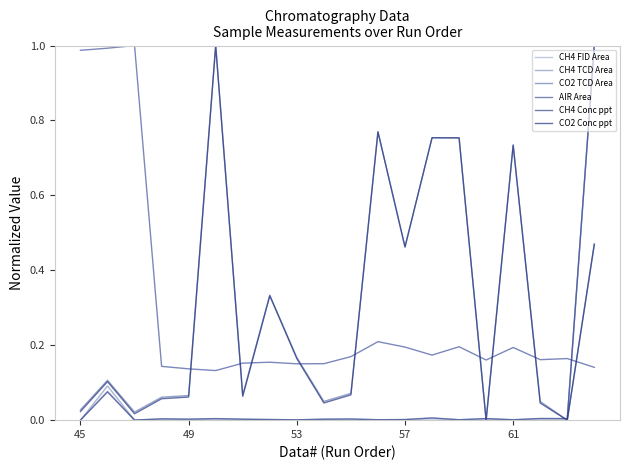

Is this an area chart (filled region under the line)?

No